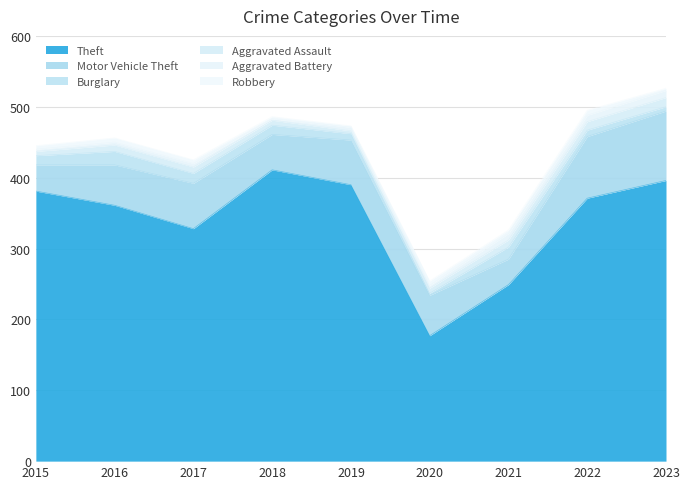

At which label is Motor Vehicle Theft closest to 67?

2017